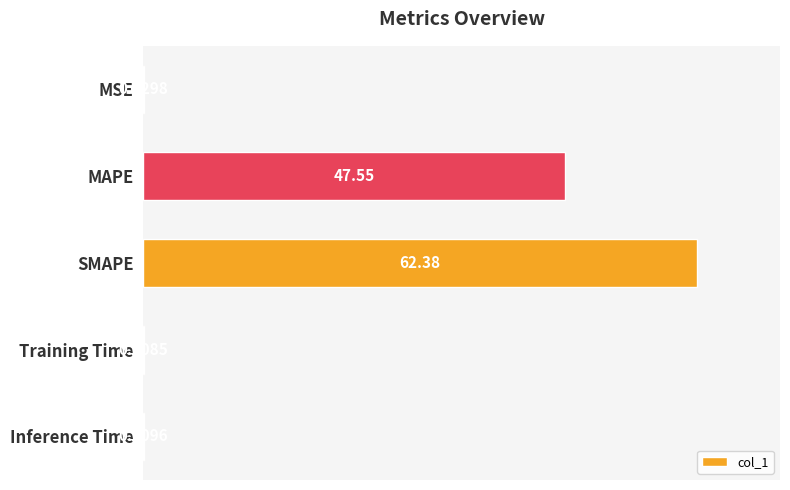

What is the sum of all values?

110.0